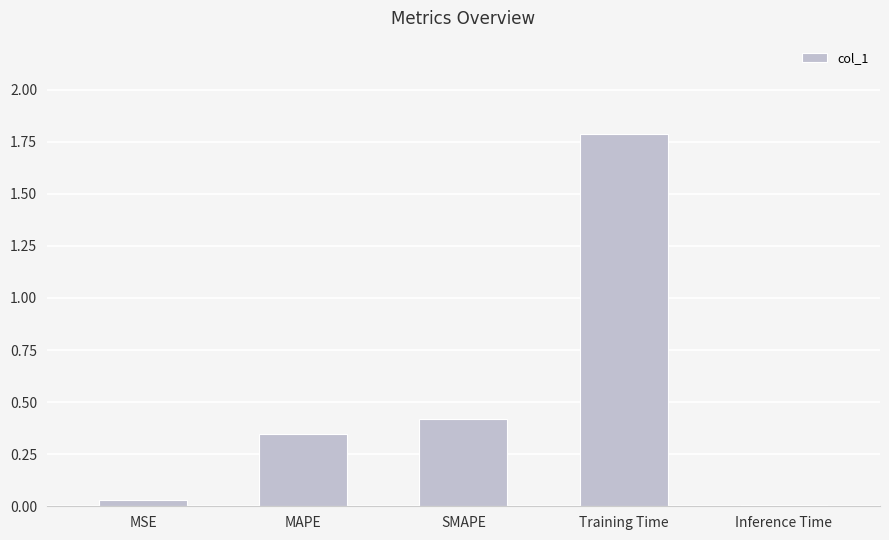

What is the average value?

0.5